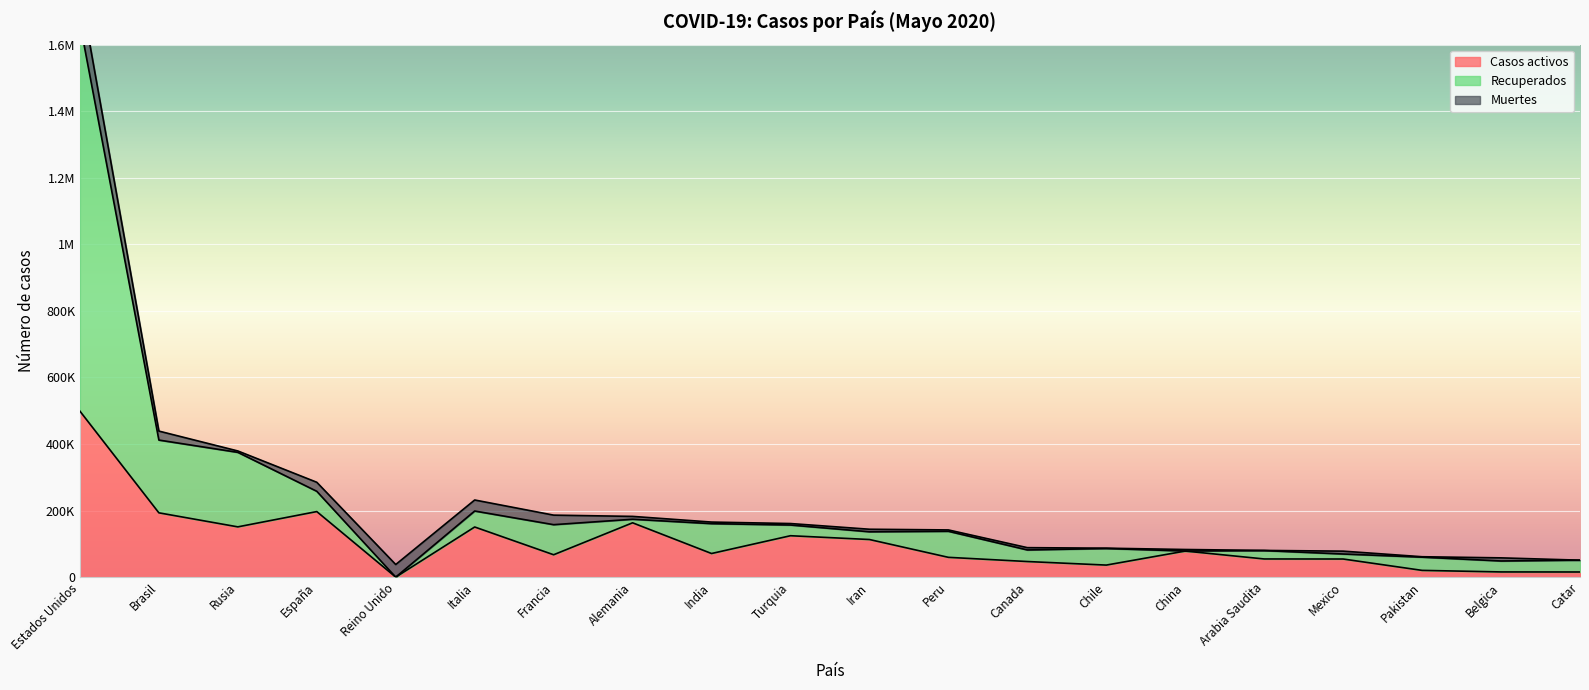

What is the label of the 1st point from the left?

Estados Unidos